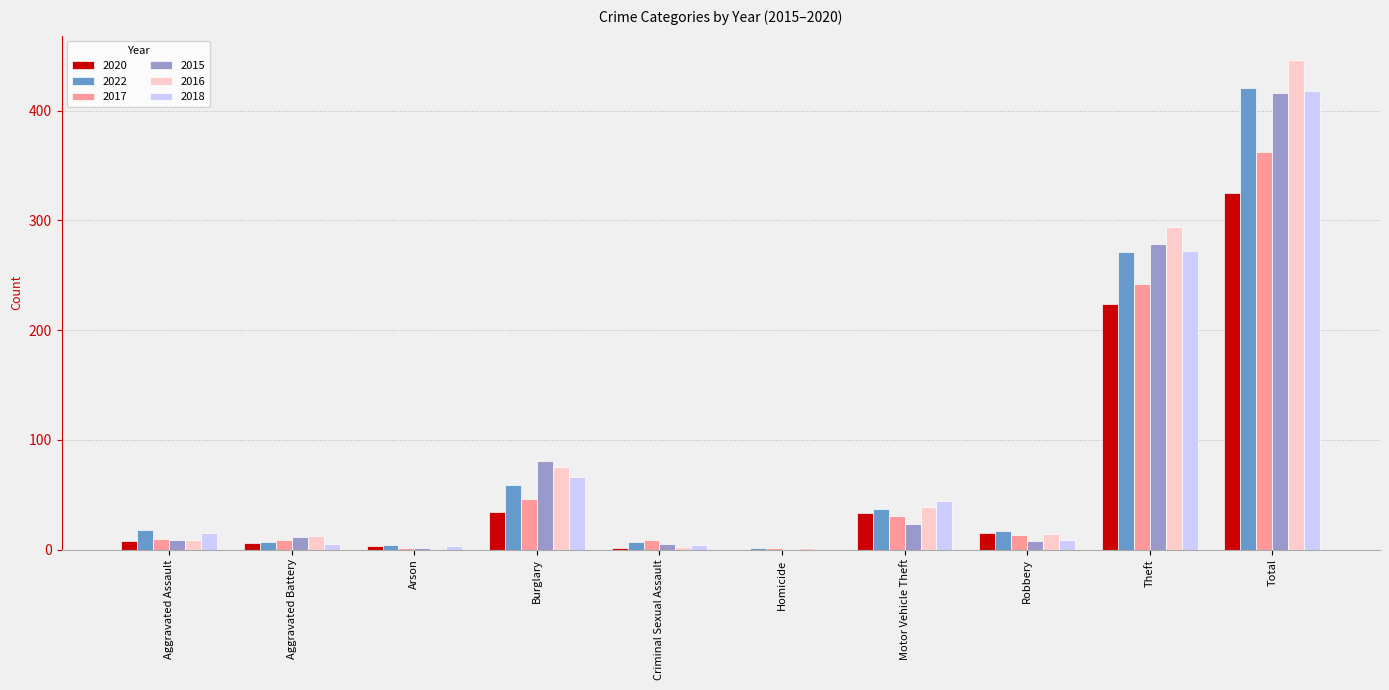

True or false: 2020 has a value of 144 at Theft.

False